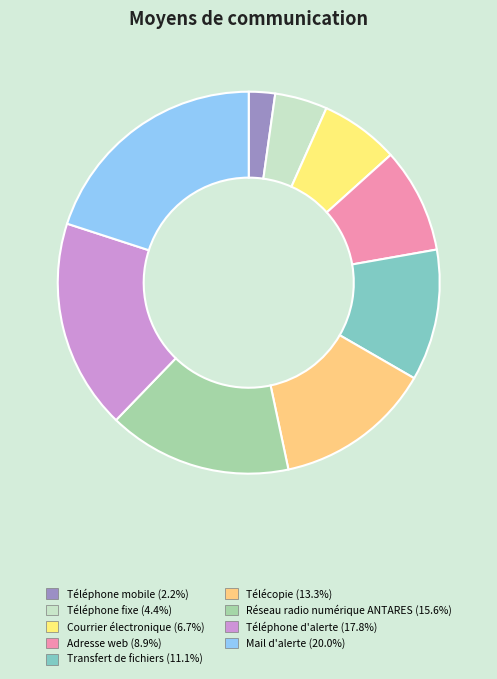

What percentage do Courrier électronique and Télécopie together represent?

20.0%